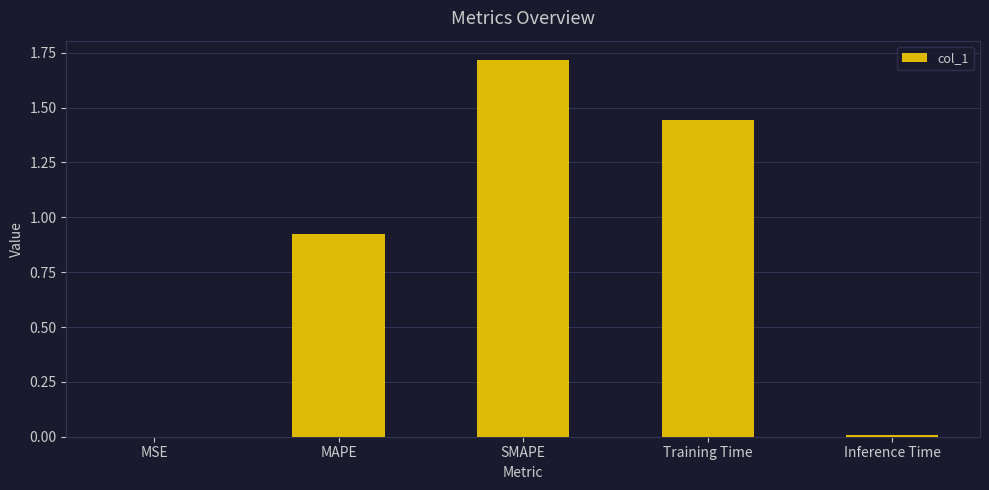

Are the bars grouped side by side (vs. stacked)?

No